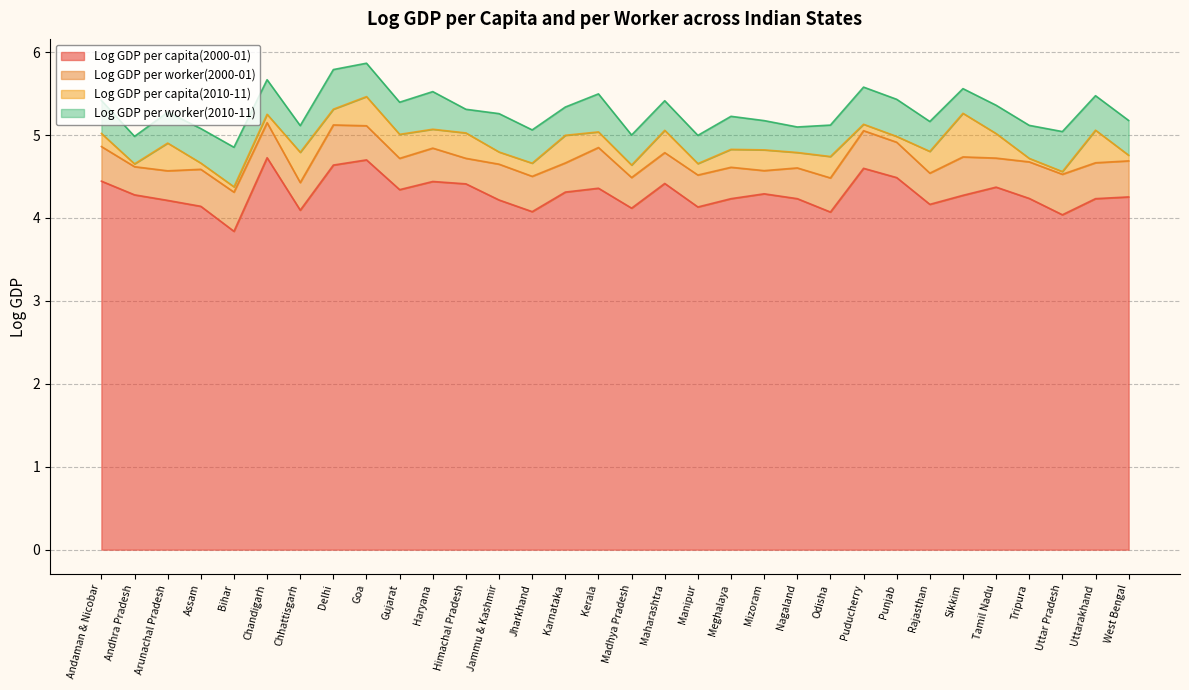

What position from the right is Gujarat?

23